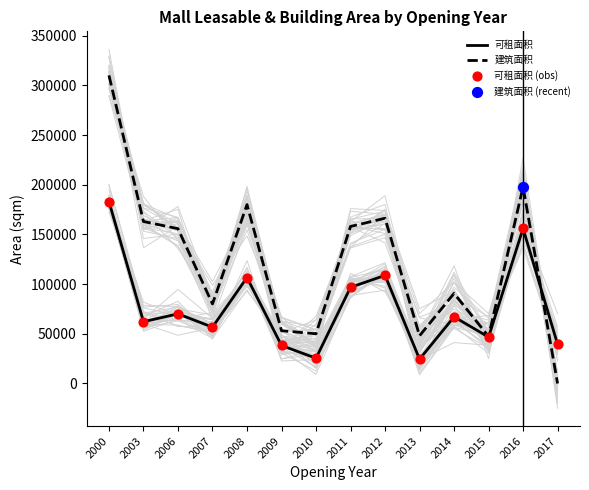

Which series reaches the minimum Y coordinate?

建筑面积